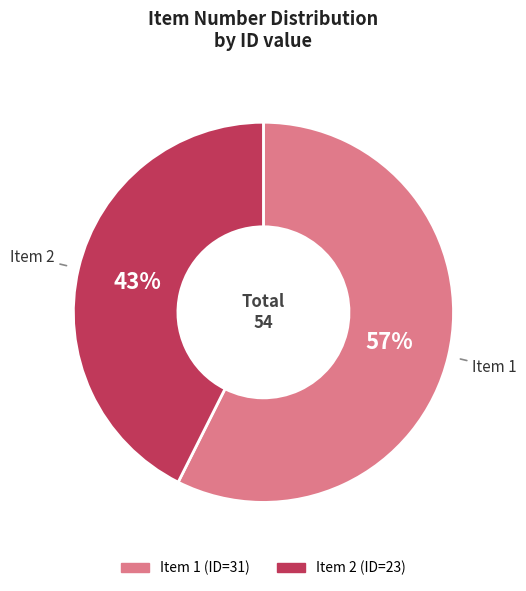

Is there a majority slice in this chart?

Yes